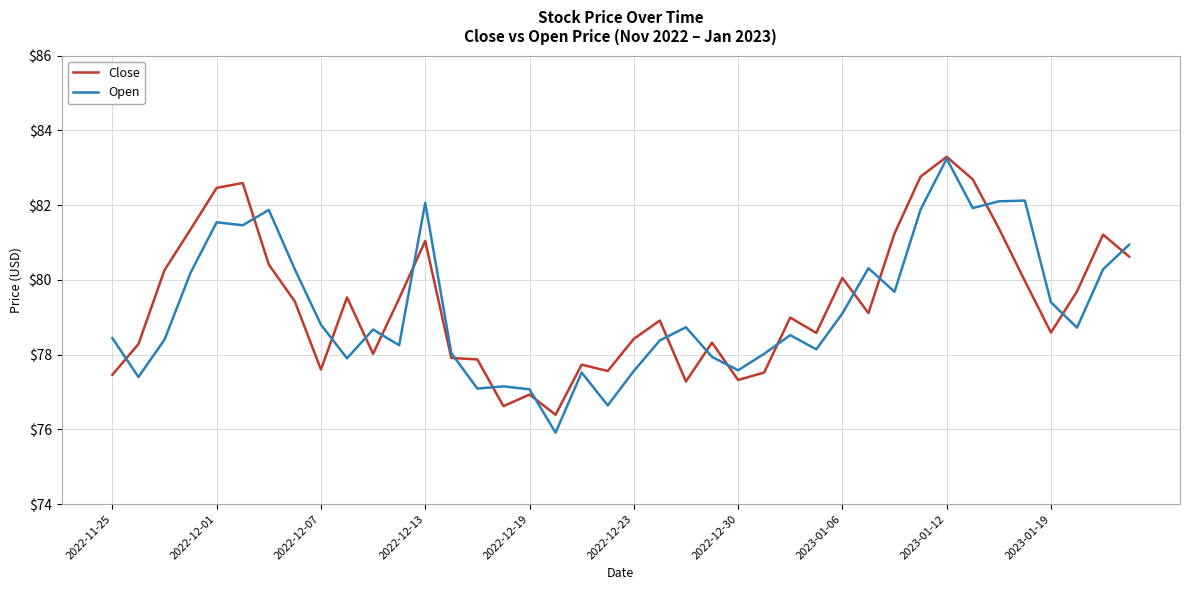

How many series are shown in this chart?

2